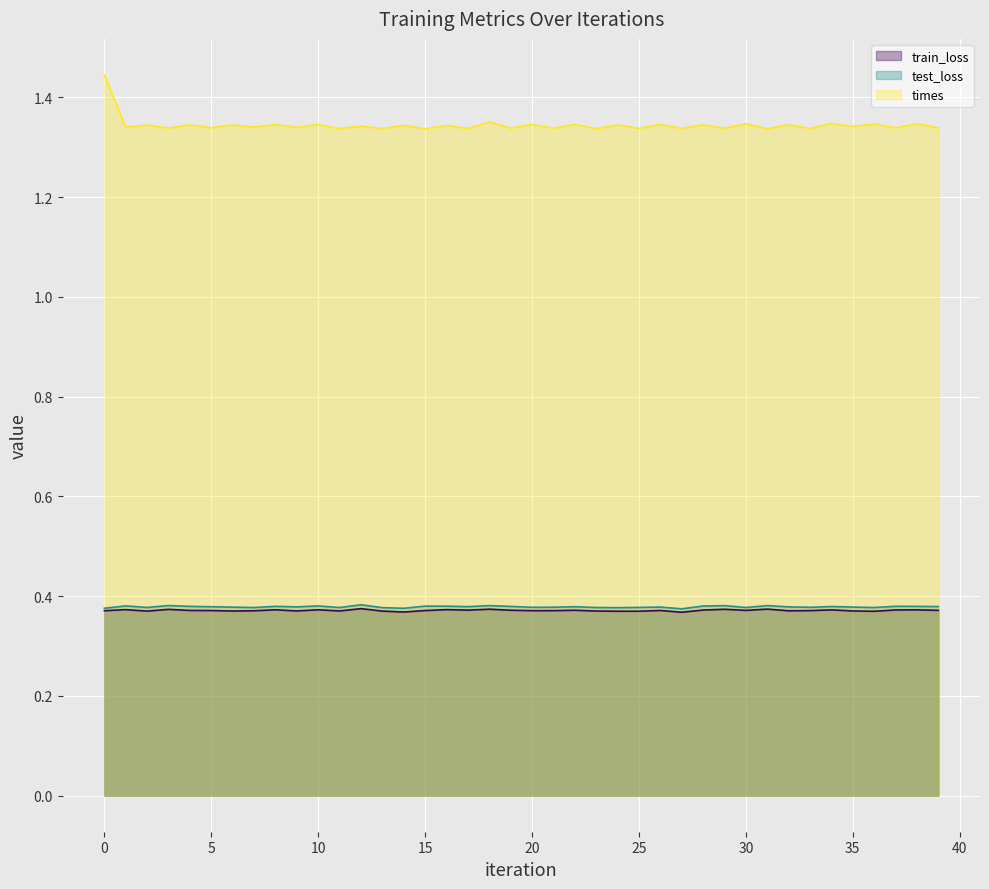

What is the minimum value shown in the chart?

0.4